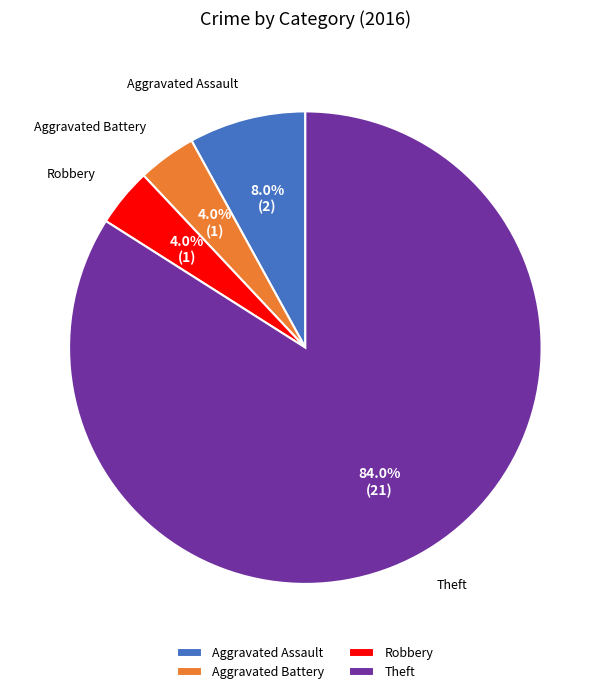

What is the ratio of the value at Aggravated Battery to the value at Robbery?

1.0